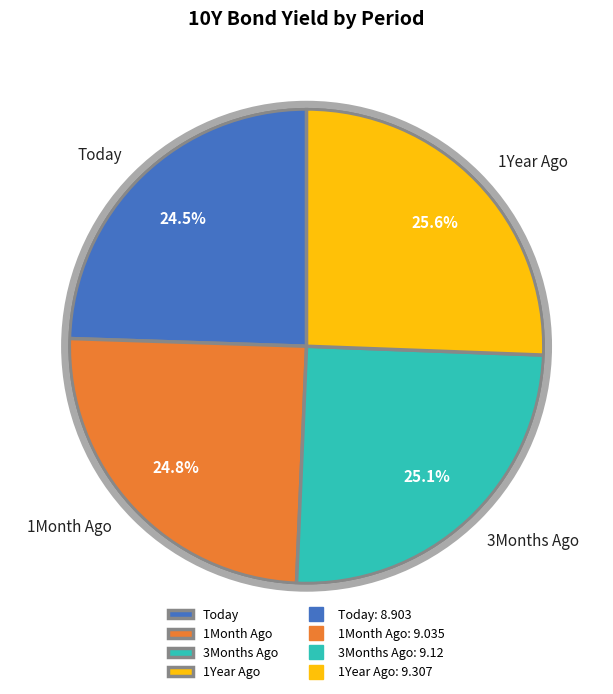

True or false: 1Month Ago accounts for 18% of the total.

False